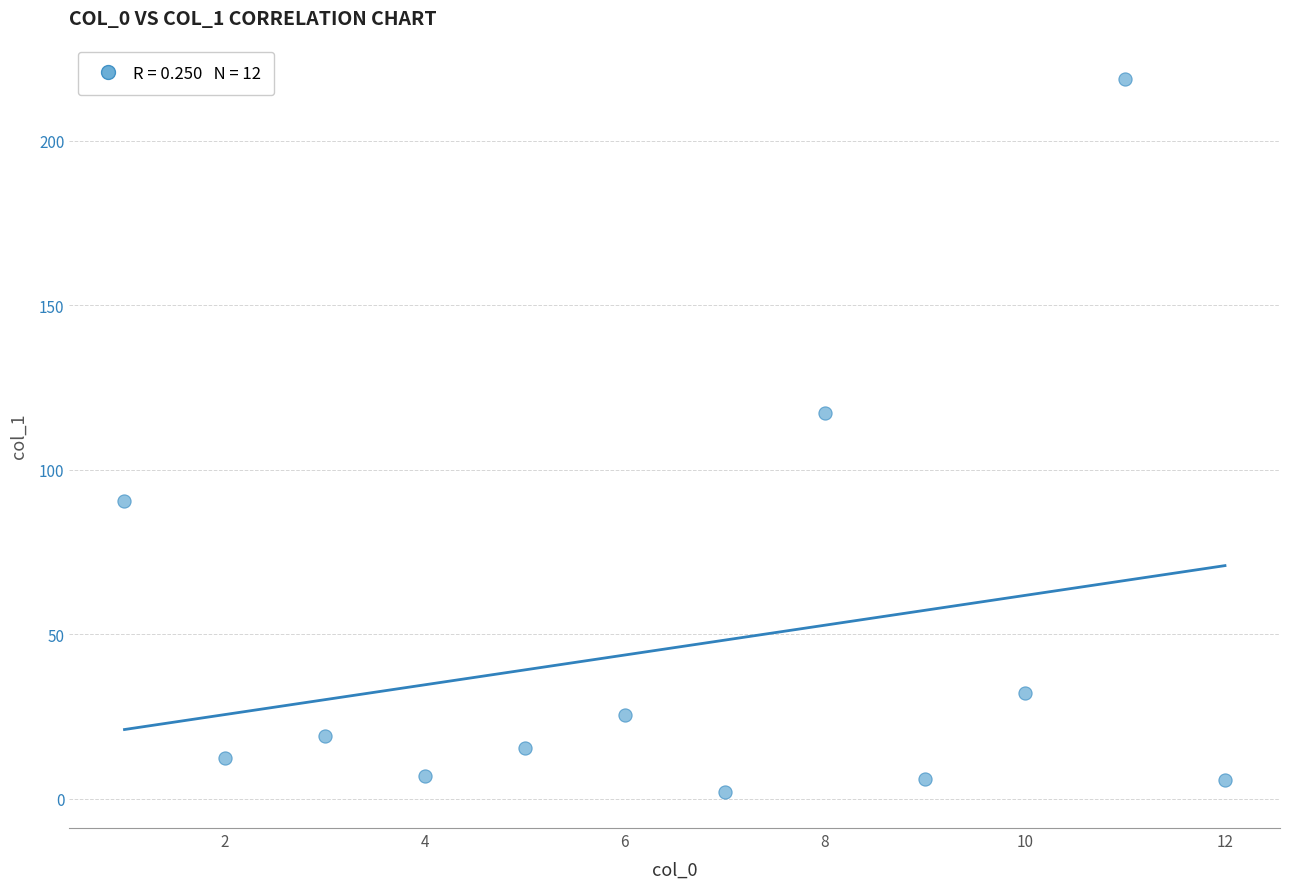

What is the average X value?

6.5